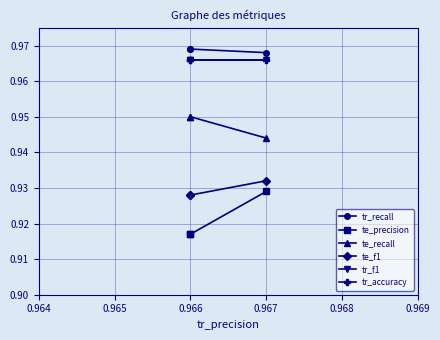

Does the chart have visible grid lines?

Yes